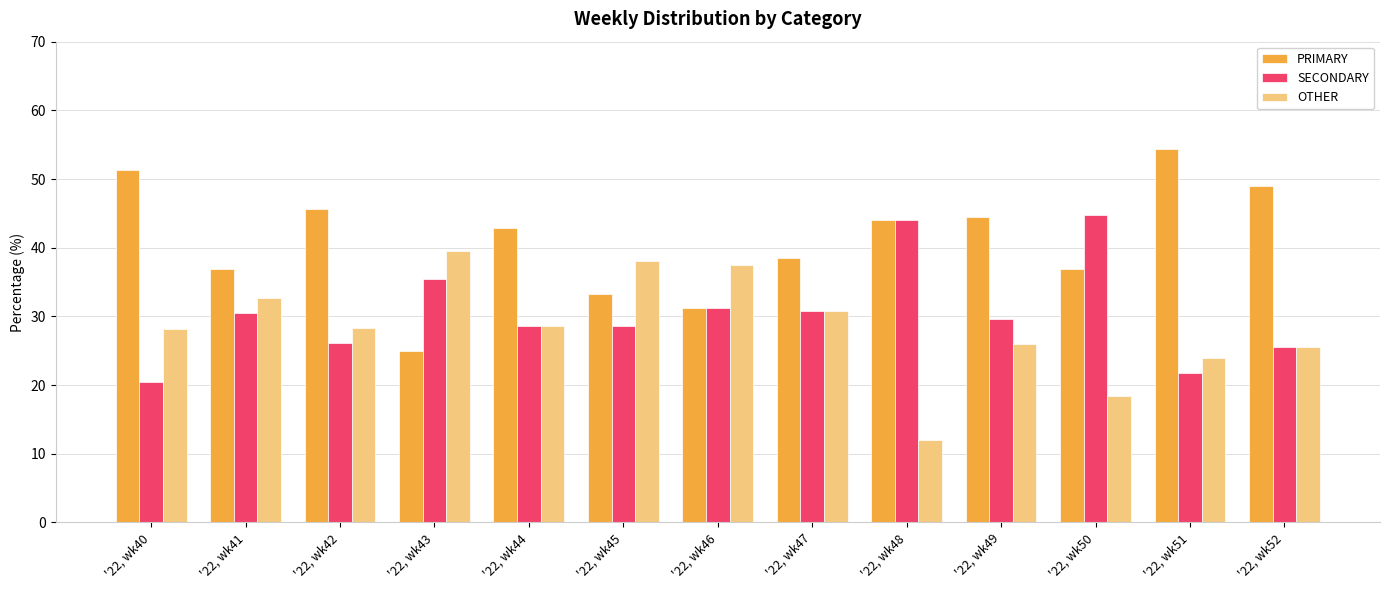

Where does the PRIMARY series first go above 42?

'22, wk40